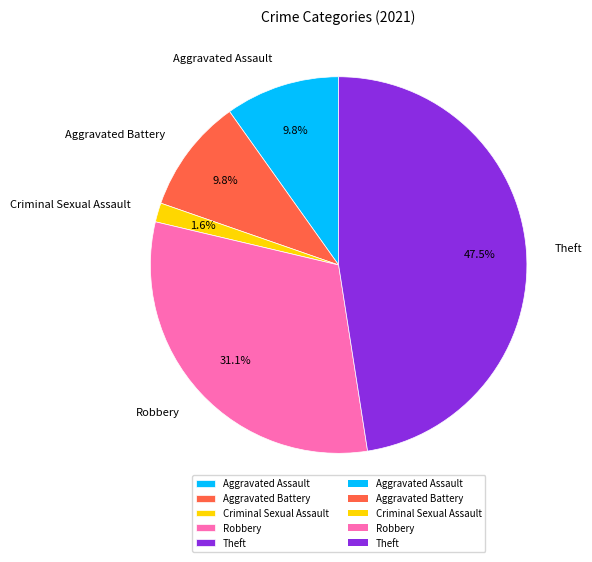

How many slices are in this pie chart?

5